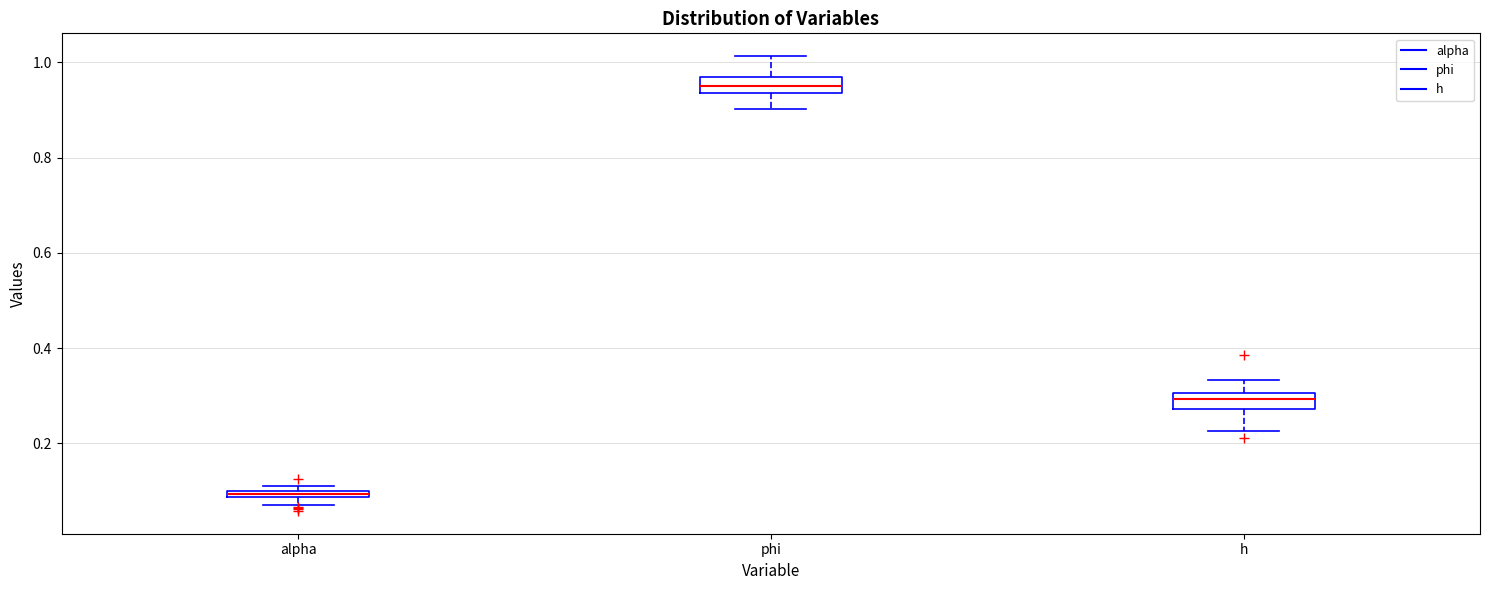

Which box has the highest median line?

phi